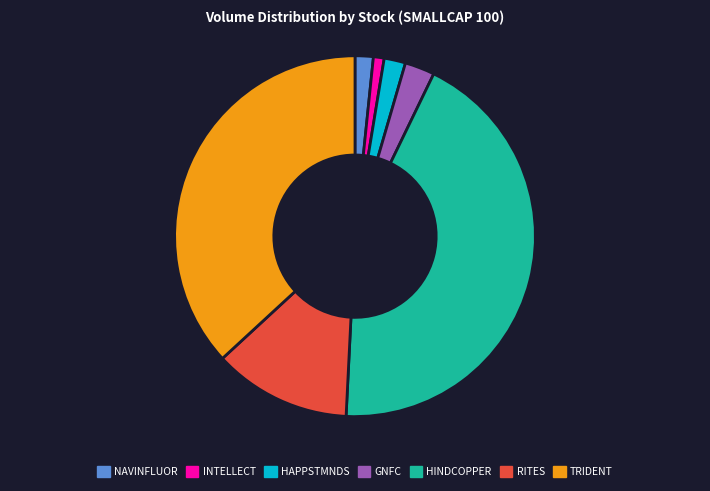

The RITES slice represents 22% of the pie. True or false?

False